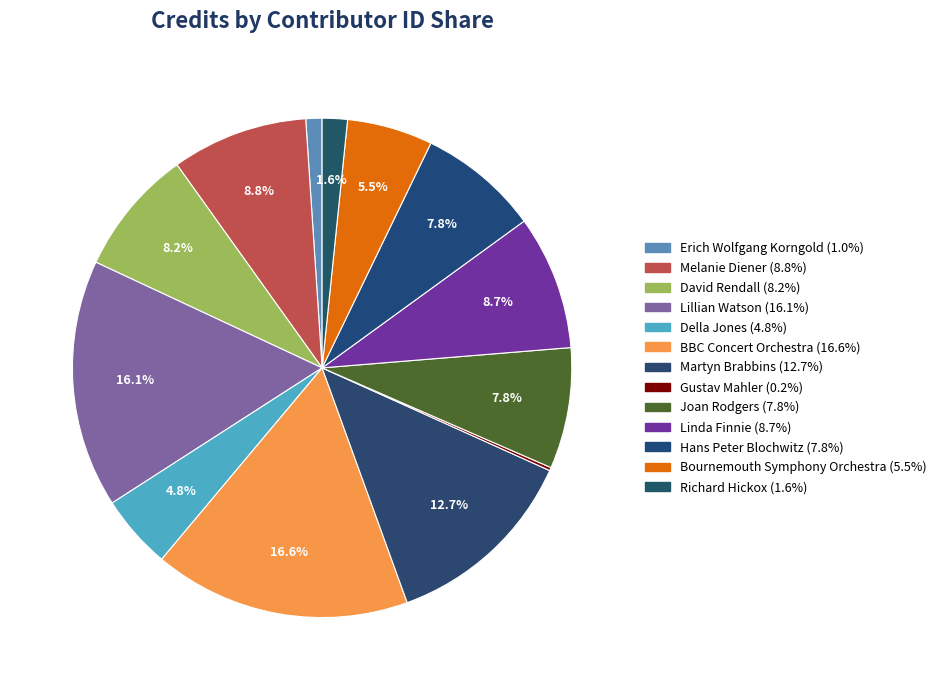

Between Joan Rodgers and Gustav Mahler, which is larger?

Joan Rodgers